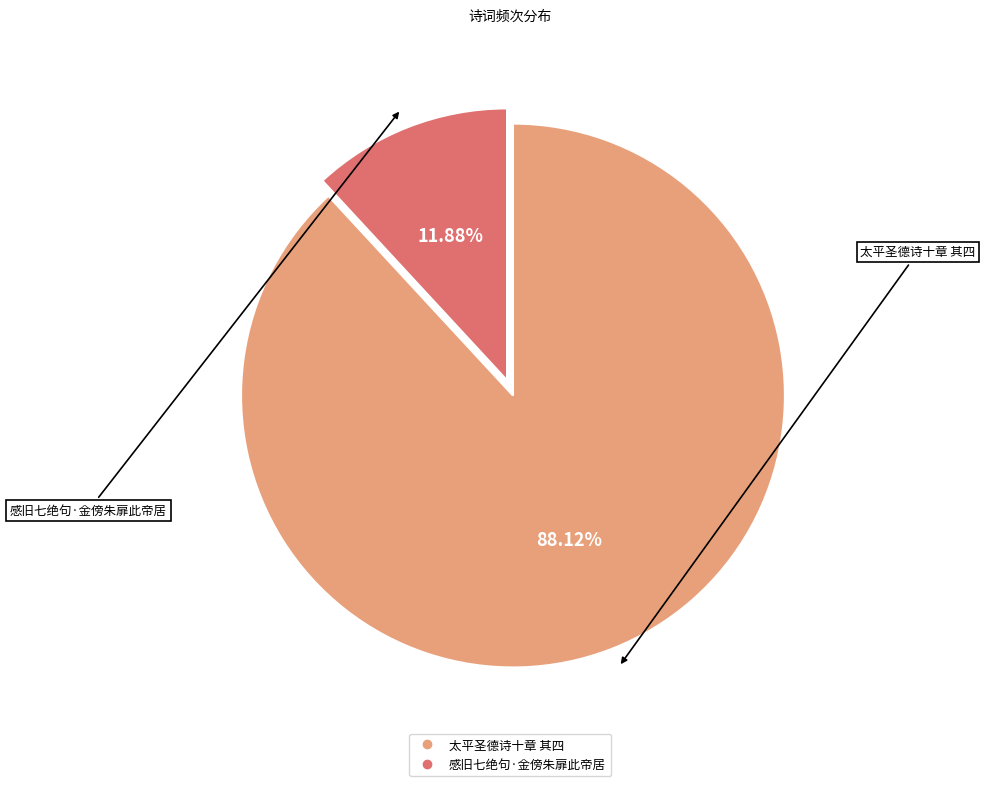

What is the largest slice in the pie chart?

太平圣德诗十章 其四